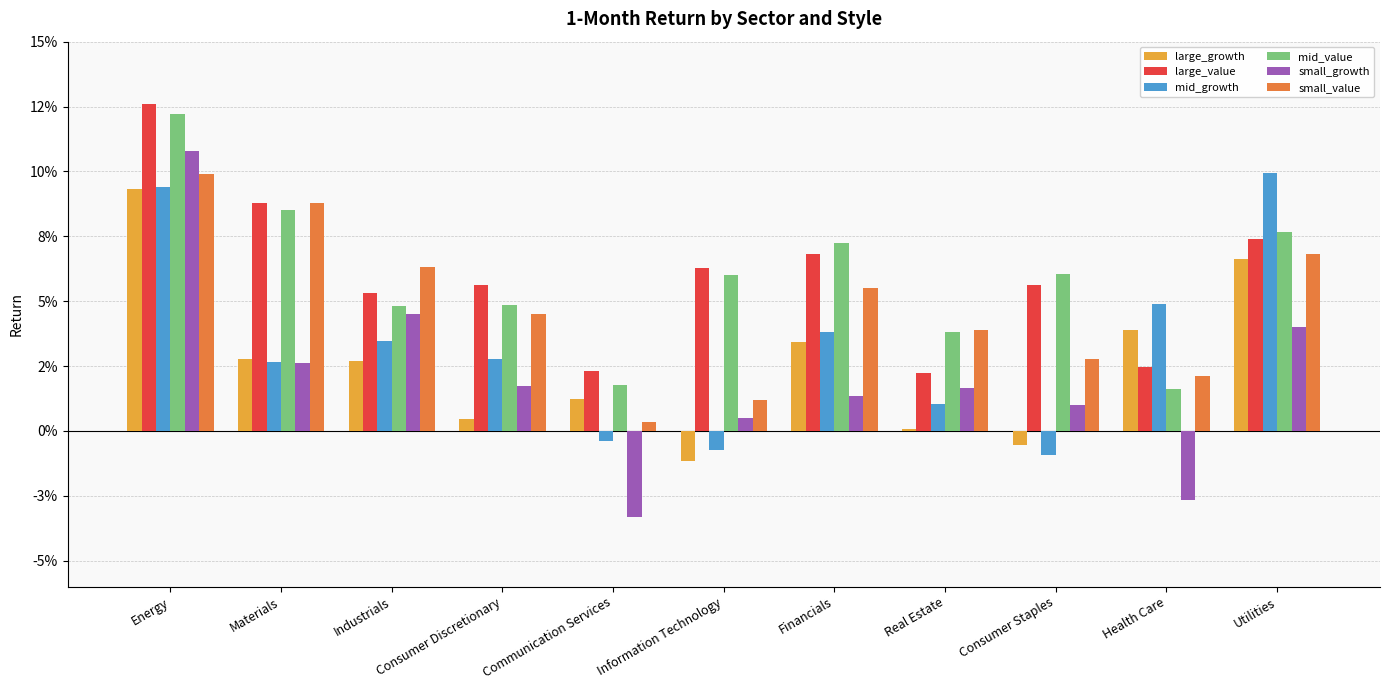

Where does the large_growth series first go above 0?

Energy